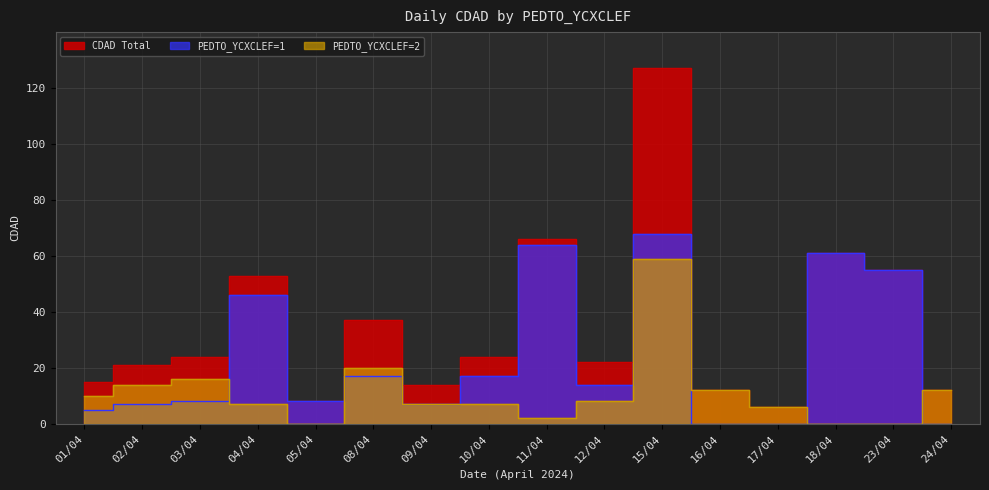

How many values in the CDAD_total series exceed 24?

6